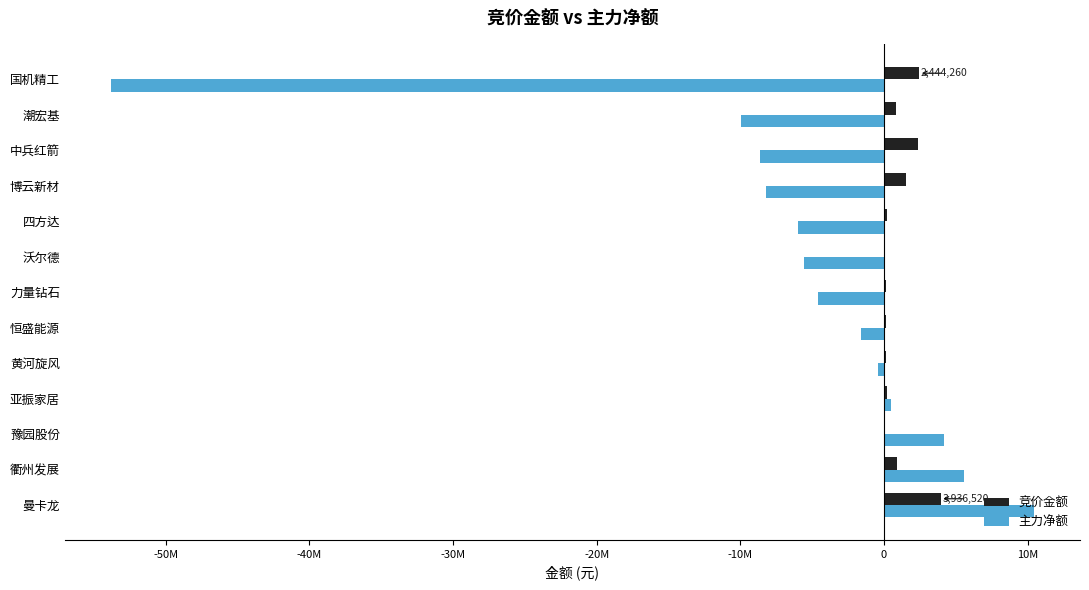

Which series has the largest range (max minus min)?

主力净额